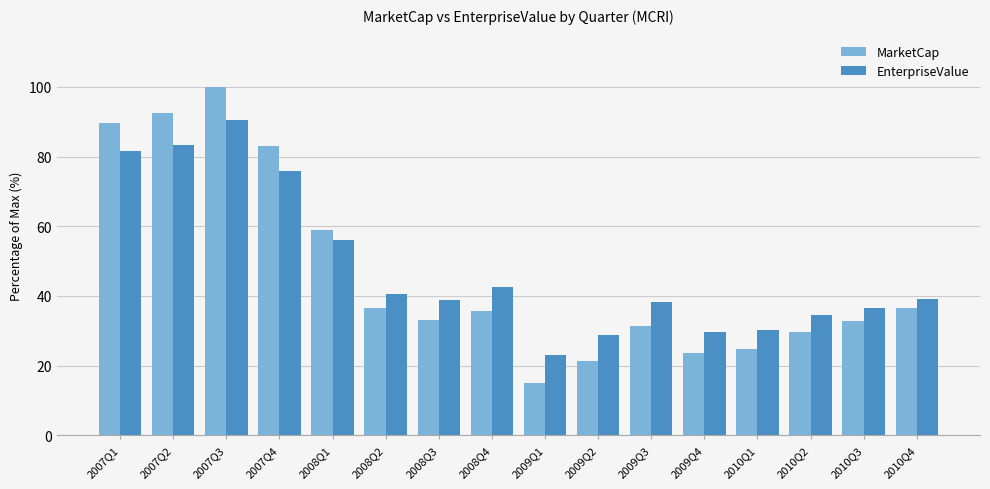

What is the minimum value shown in the chart?

15.0